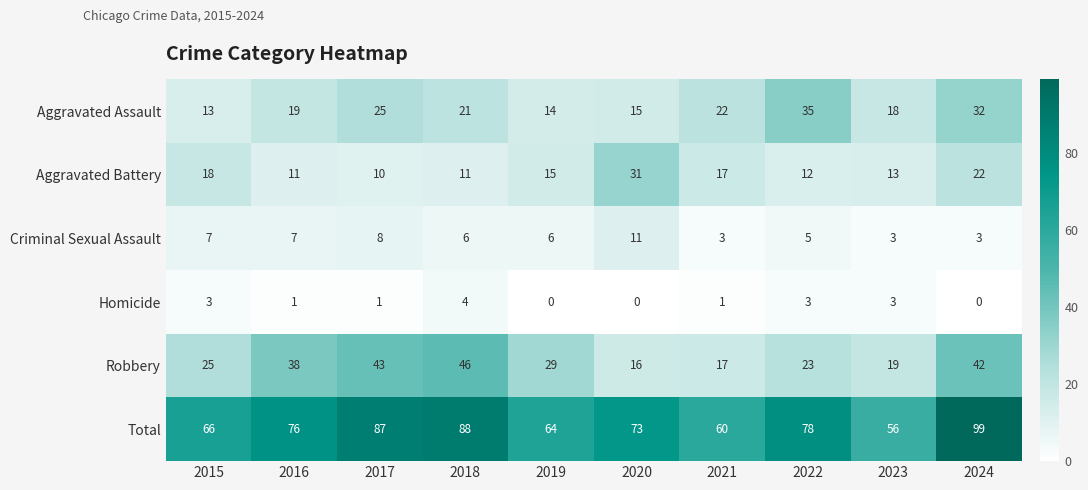

List the labels in order of Aggravated Assault value, largest first.

2022, 2024, 2017, 2021, 2018, 2016, 2023, 2020, 2019, 2015